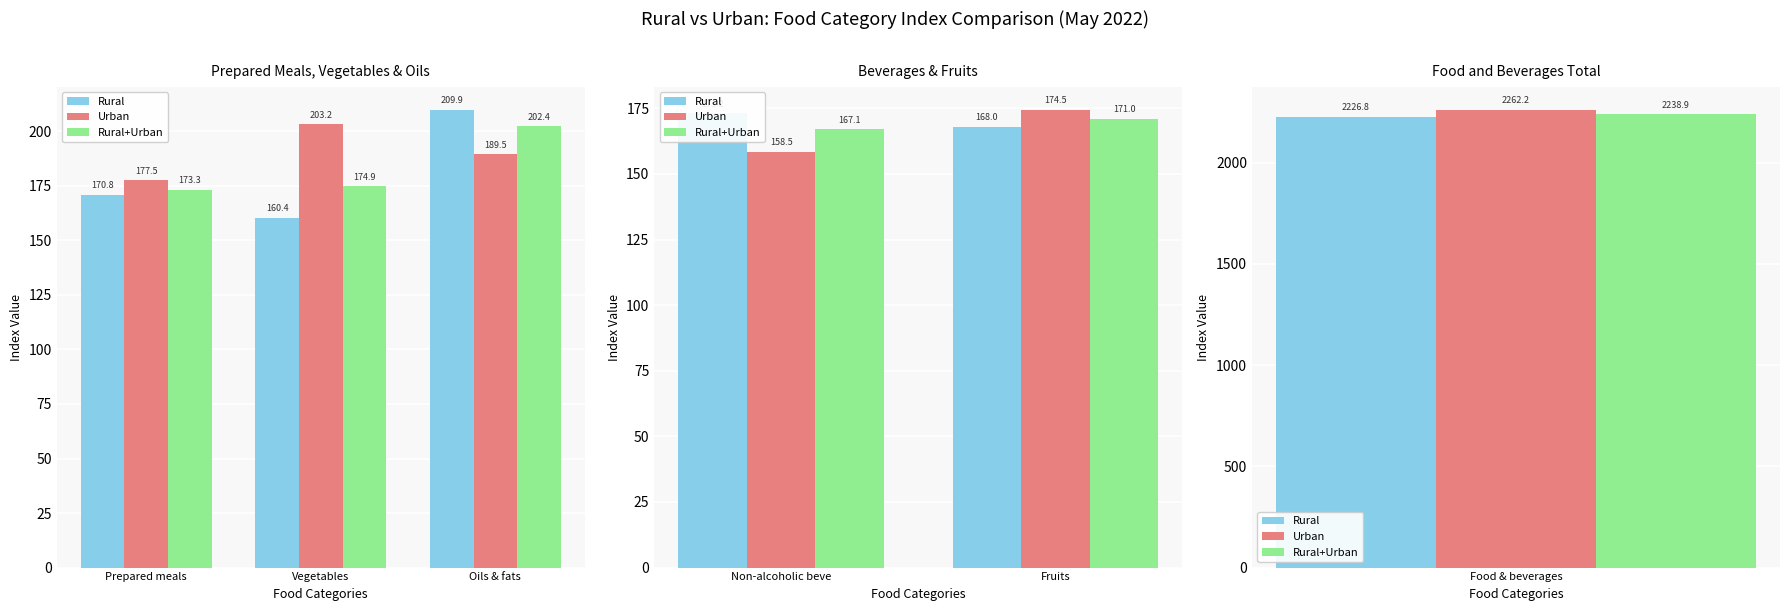

The Rural+Urban series shows 48.3 at Fruits. True or false?

False